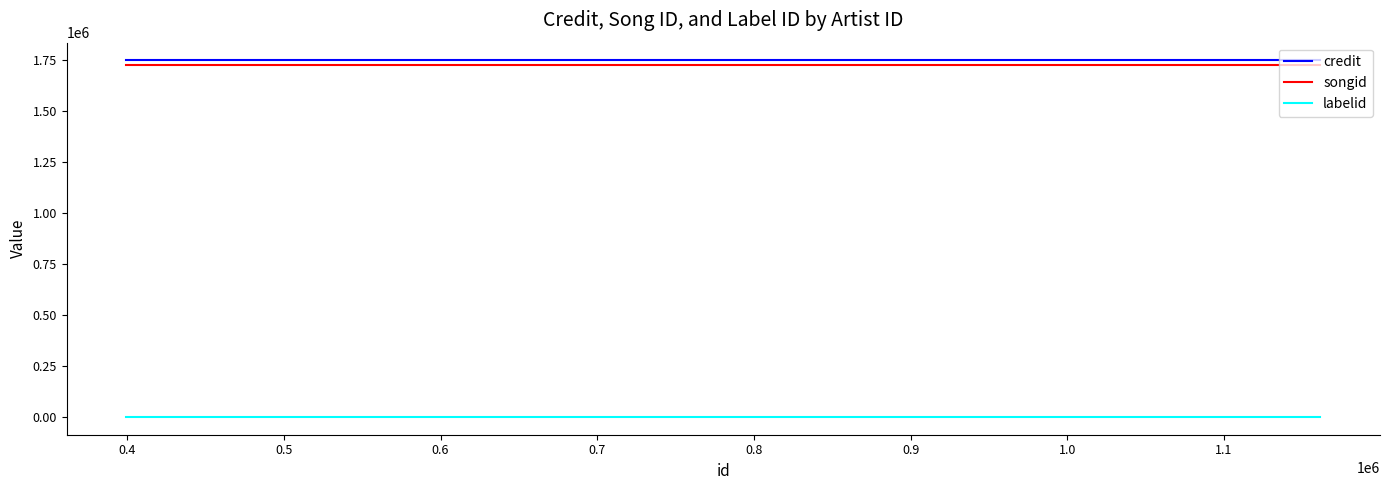

What is the lowest value of the credit series?

1745177